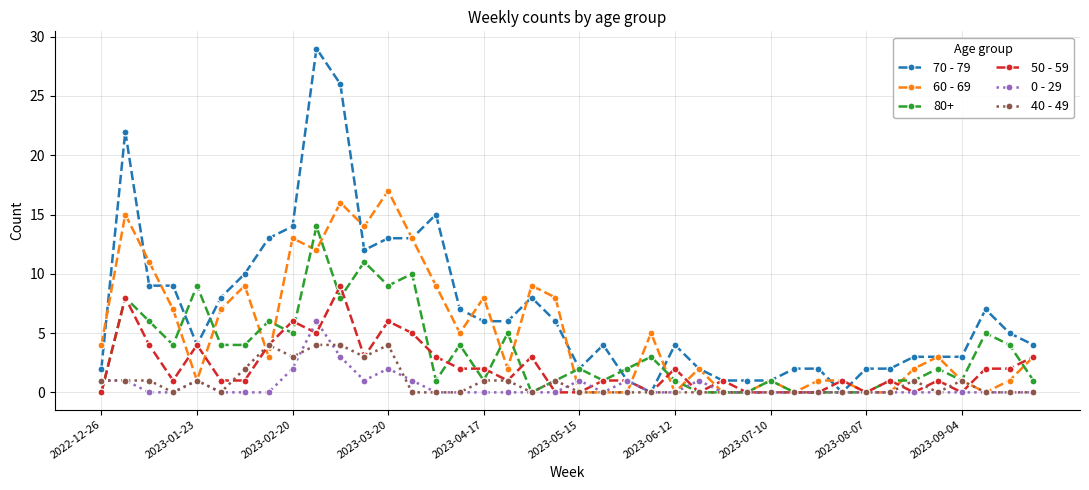

True or false: 80+ has more than 1 interior local peaks.

True